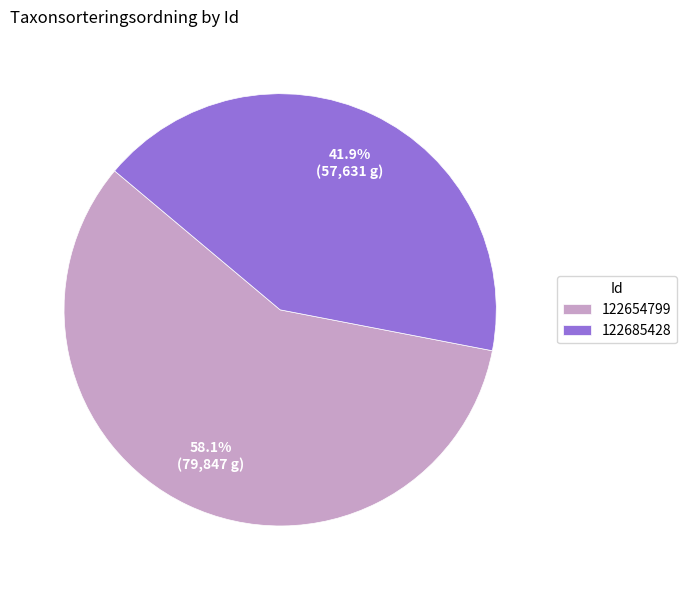

To the nearest percent, what portion does 122685428 represent?

42%